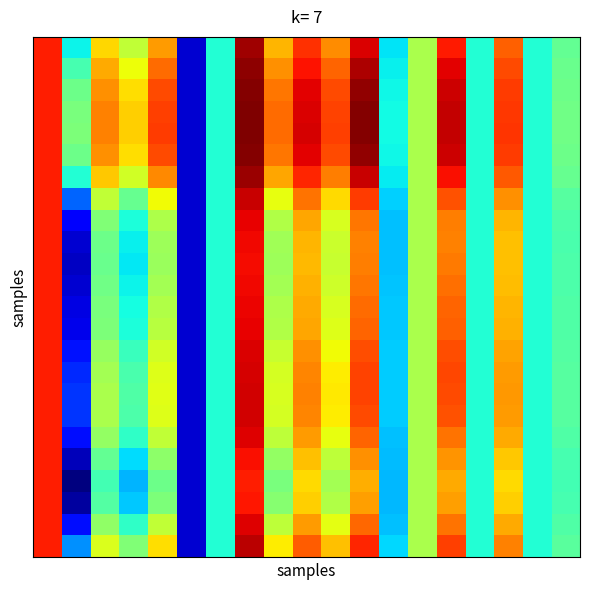

At which category does the chart reach its peak across all series?

7